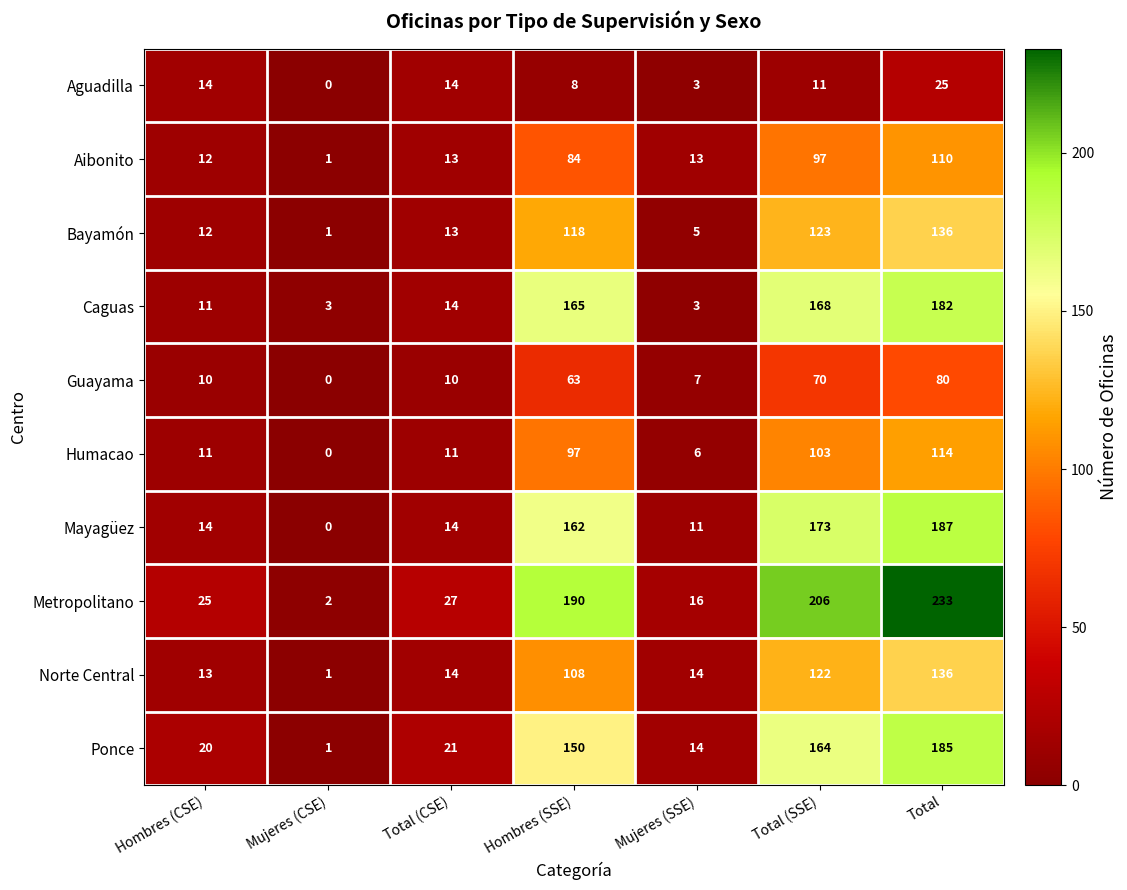

Which label corresponds to the smallest value in the chart?

Mujeres (CSE)